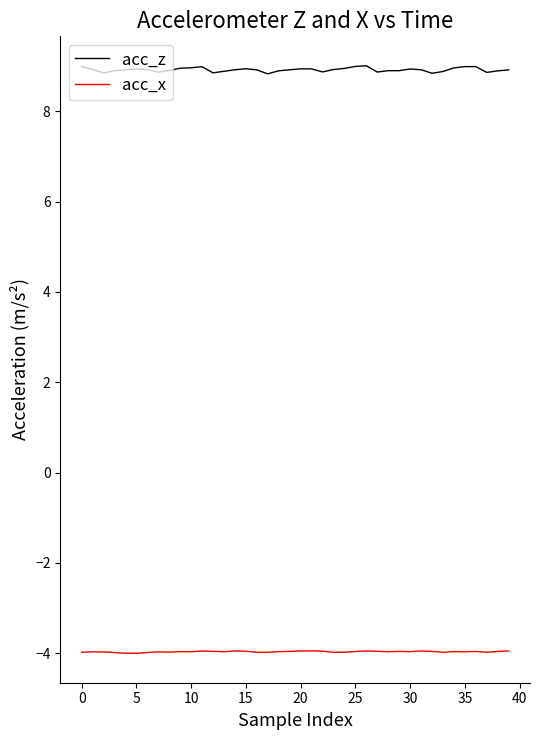

Which series has the largest total across all categories?

acc_z